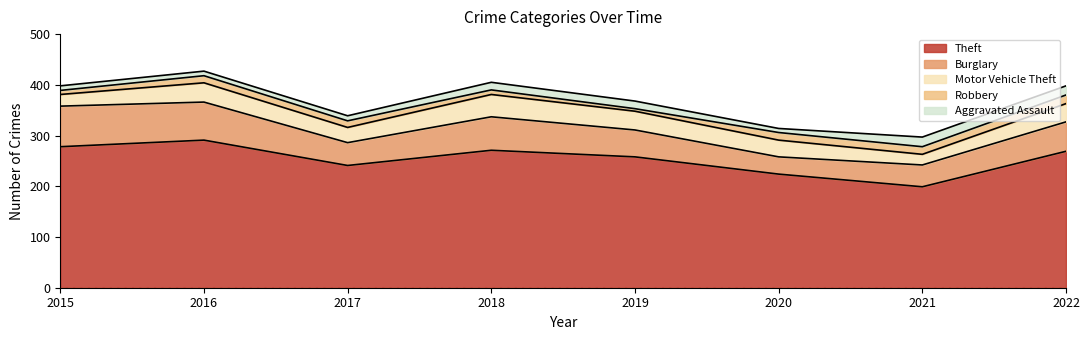

How many values in the Aggravated Assault series are below 15?

4